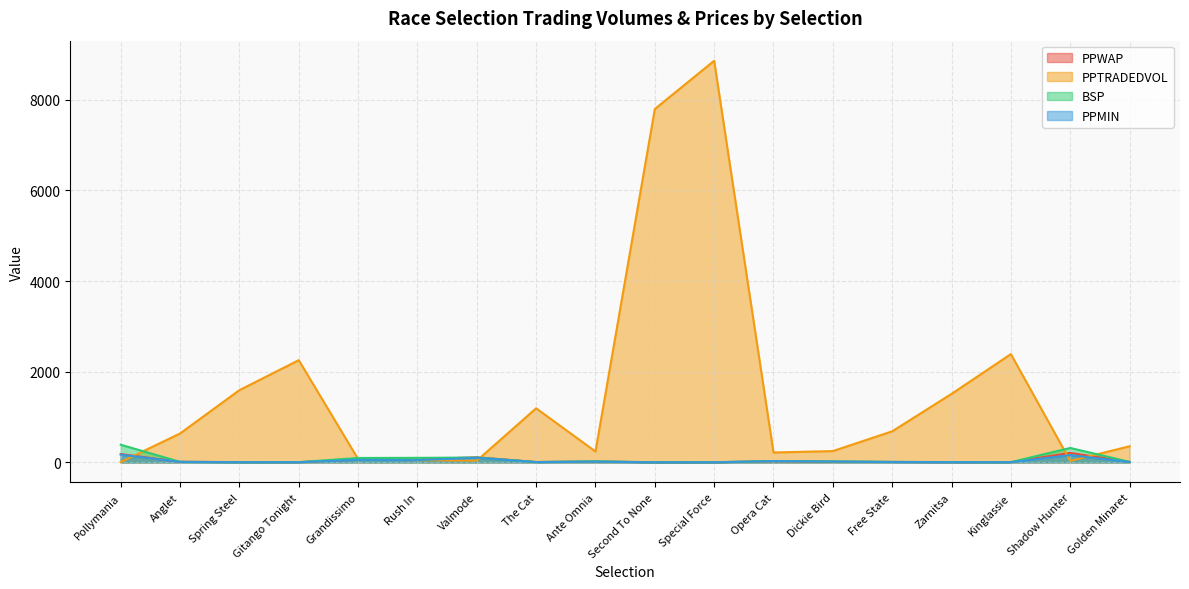

What are all the series names shown in the legend?

PPWAP, PPTRADEDVOL, BSP, PPMIN